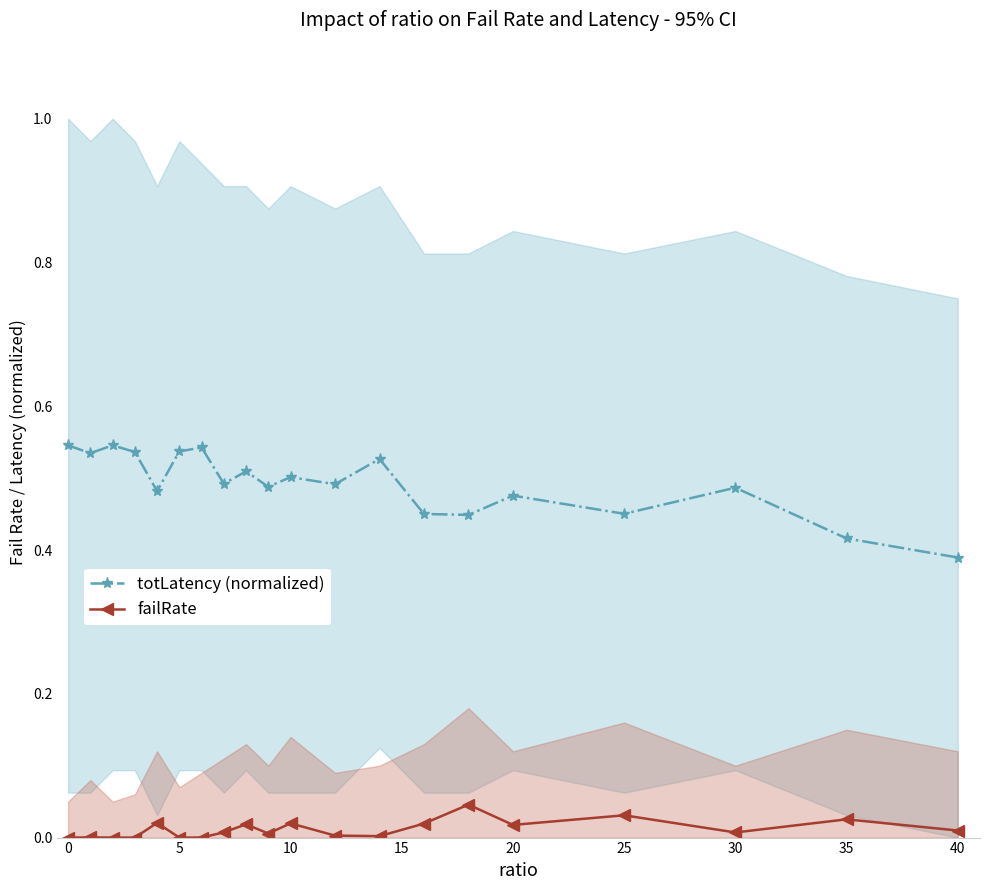

Reading left to right, extract all data points from this chart.

totLatency (normalized): 0.5	0.5	0.5	0.5	0.5	0.5	0.5	0.5	0.5	0.5	0.5	0.5	0.5	0.5	0.4	0.5	0.5	0.5	0.4	0.4
failRate: 0.0	0.0	0.0	0.0	0.0	0.0	0.0	0.0	0.0	0.0	0.0	0.0	0.0	0.0	0.0	0.0	0.0	0.0	0.0	0.0